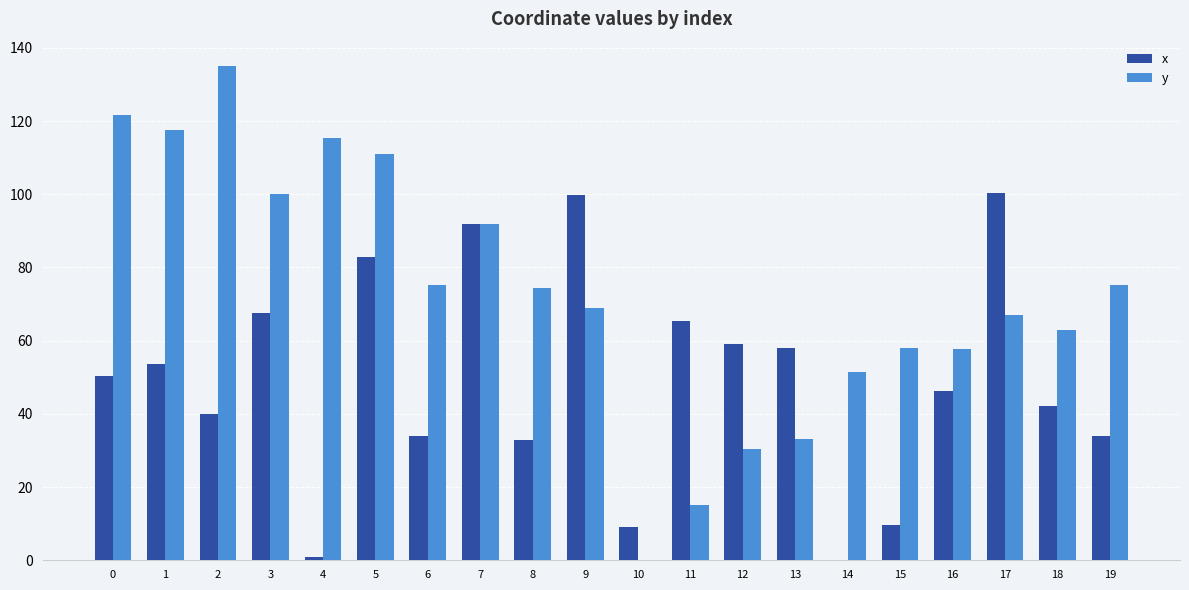

What is the sum of all x values?

976.9